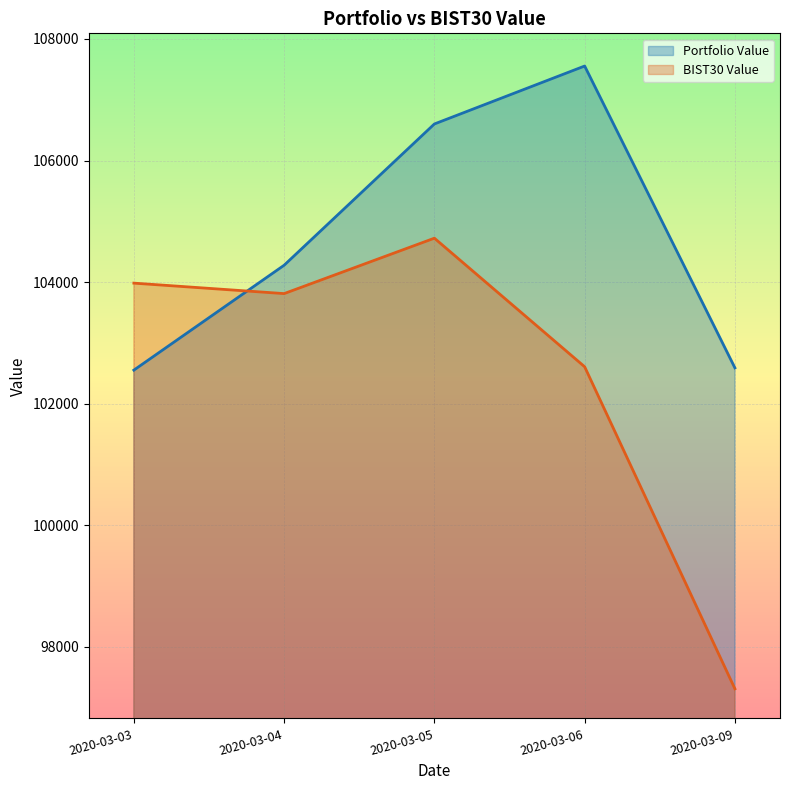

Between which two adjacent categories do BIST30 Value and Portfolio Value first intersect?

2020-03-03 and 2020-03-04